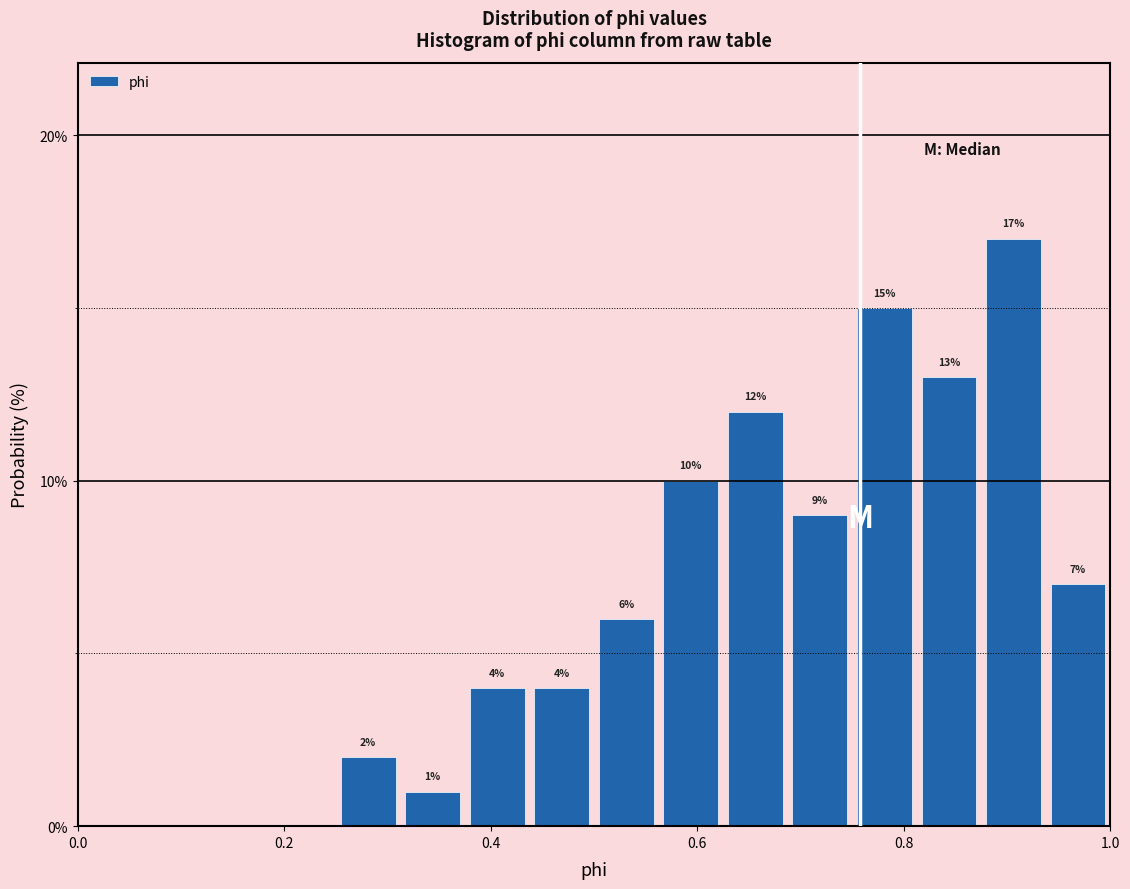

Read against the x-axis, roughly where is the centre of the tallest bar?

0.90